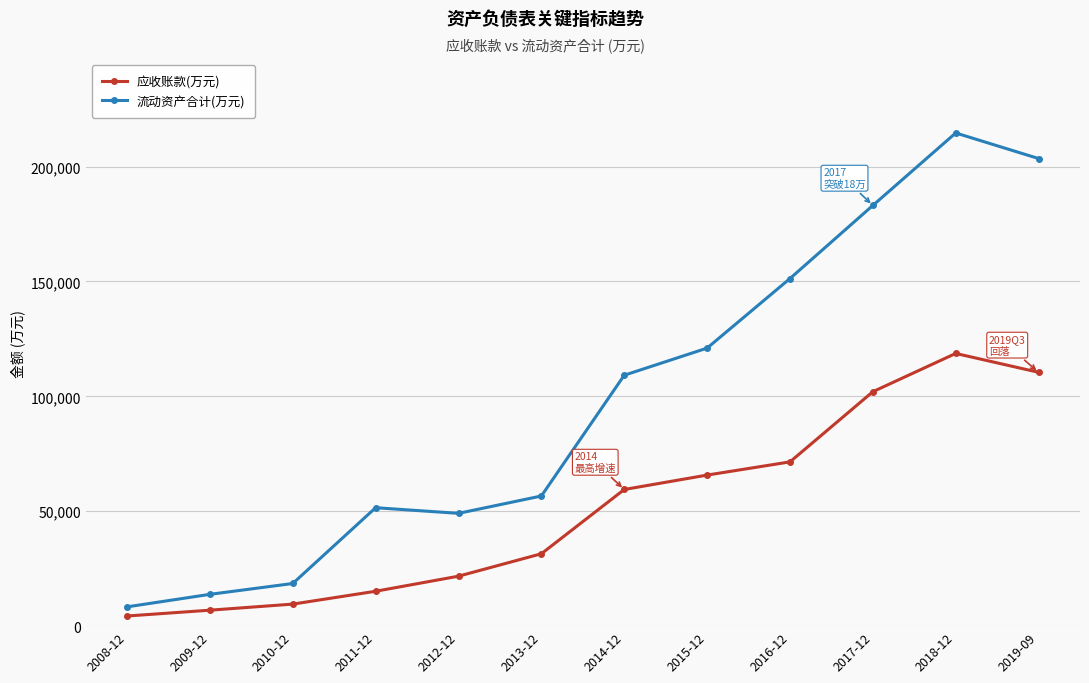

Which series has the widest spread of values?

流动资产合计(万元)